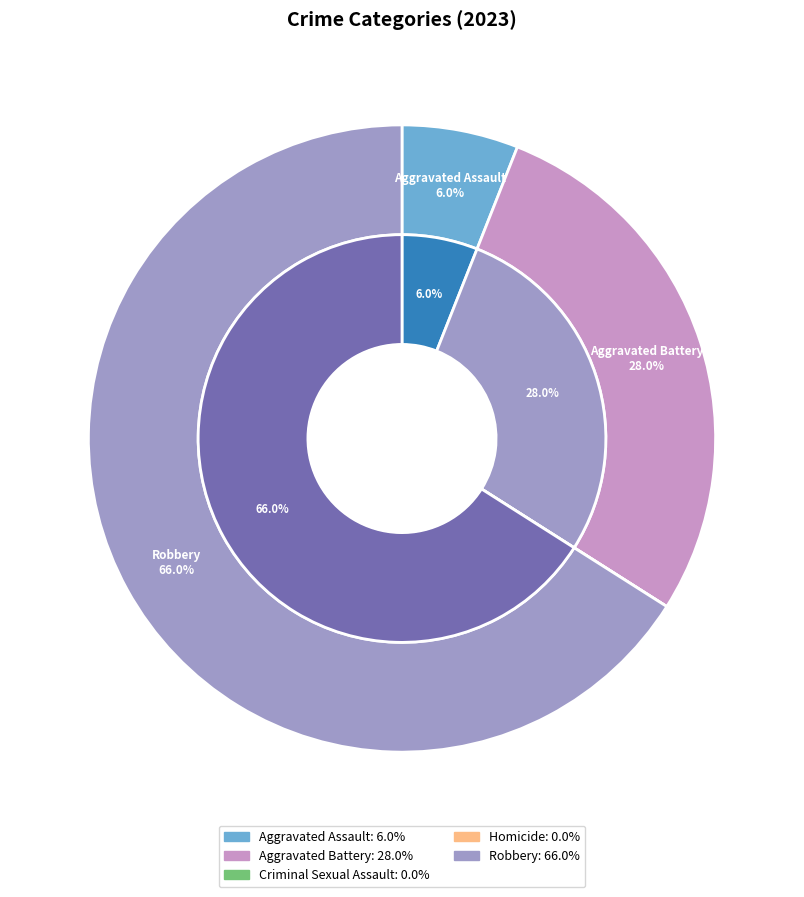

Combined, what portion of the pie is Criminal Sexual Assault and Aggravated Assault?

6.0%